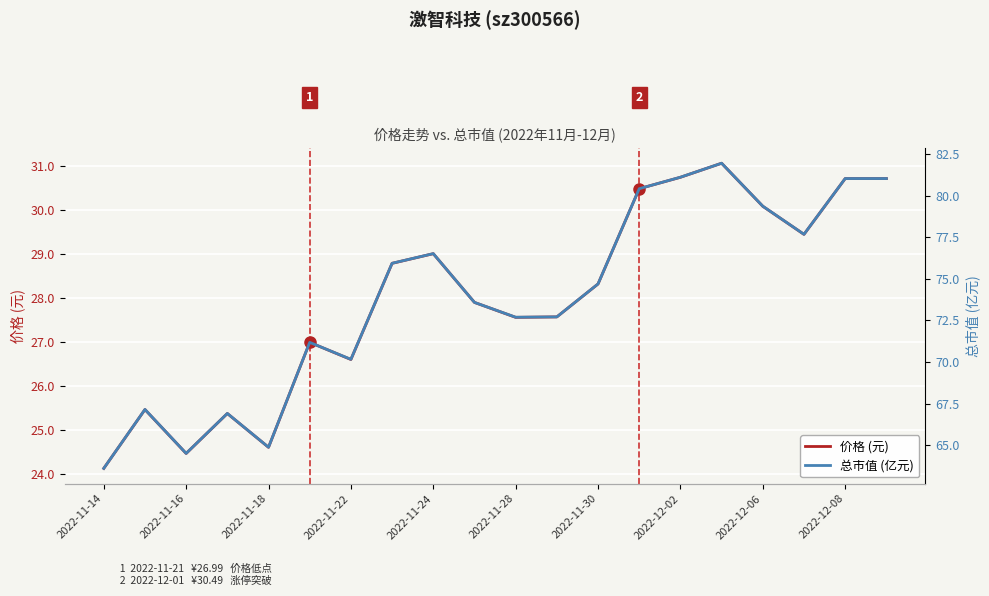

True or false: 总市值 (亿元) and 价格 (元) cross at least once.

False